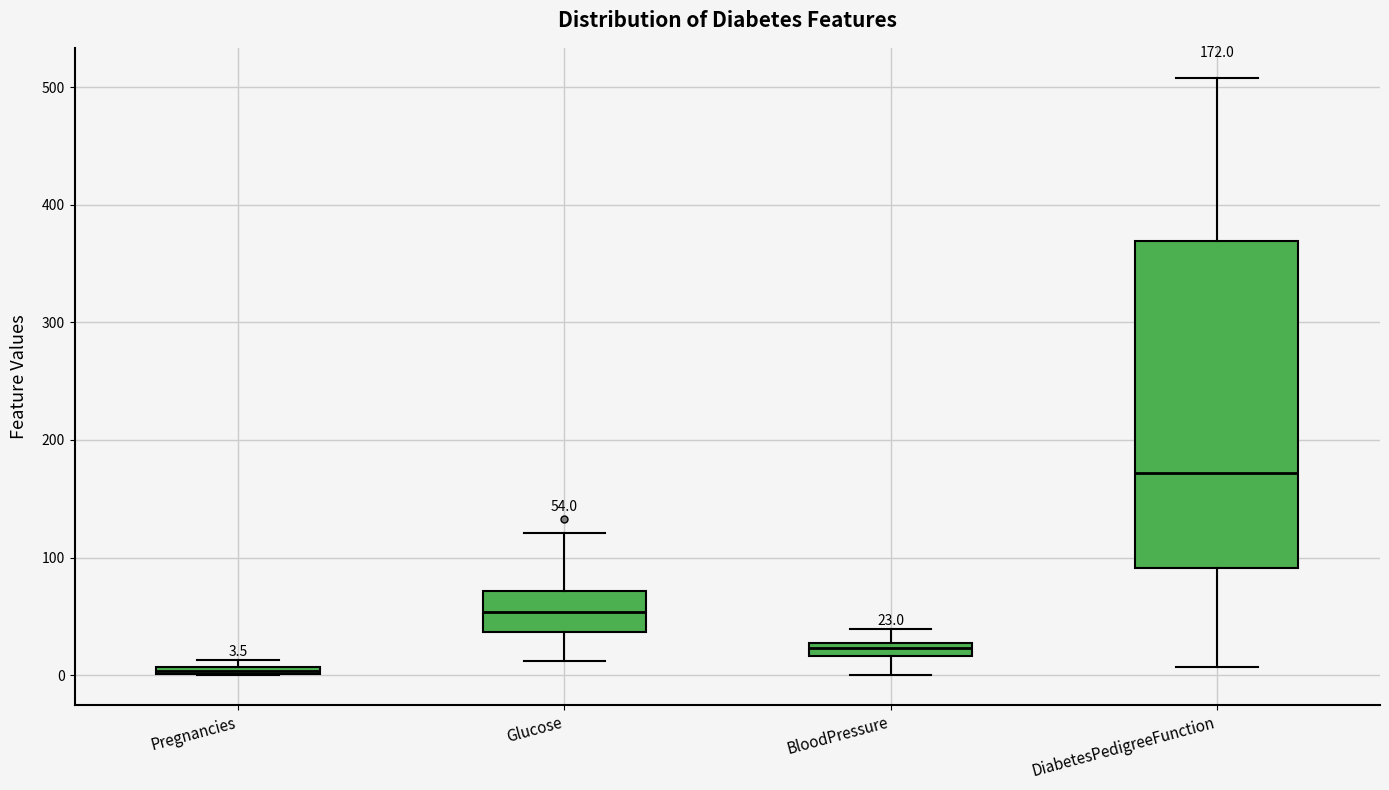

Which box is the tallest, from its lower edge to its upper edge?

DiabetesPedigreeFunction